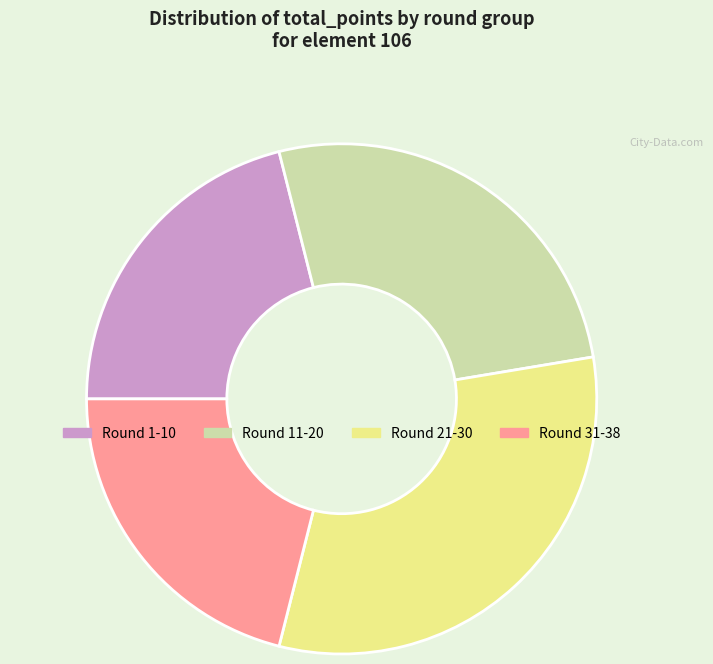

Is it true that Round 1-10 is 29% of the pie?

False